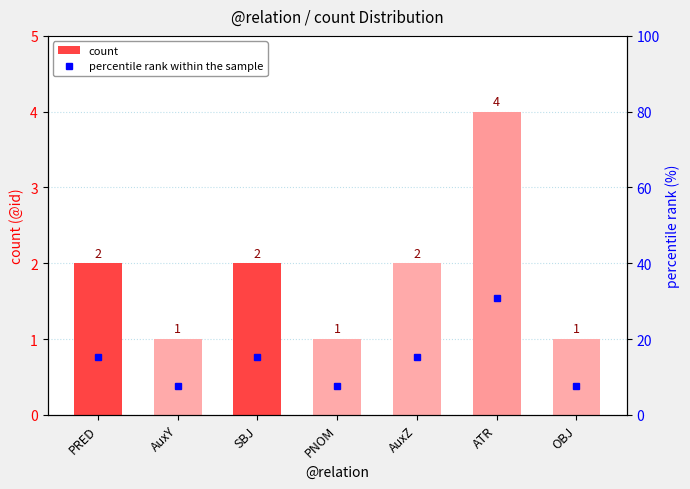

What is the value of the count bar at the 4th from the left?

1